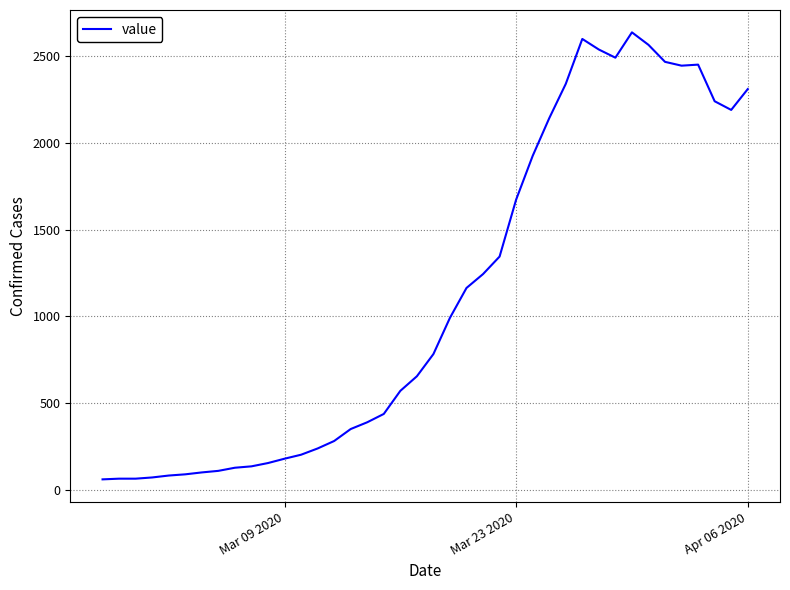

What is the greatest value displayed?

2637